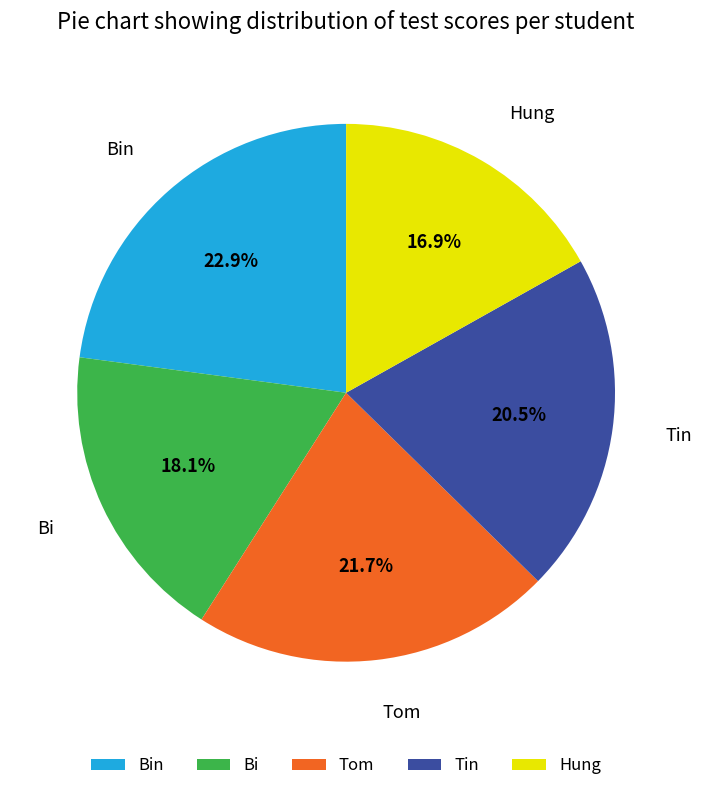

Is it true that Bin is 23% of the pie?

True